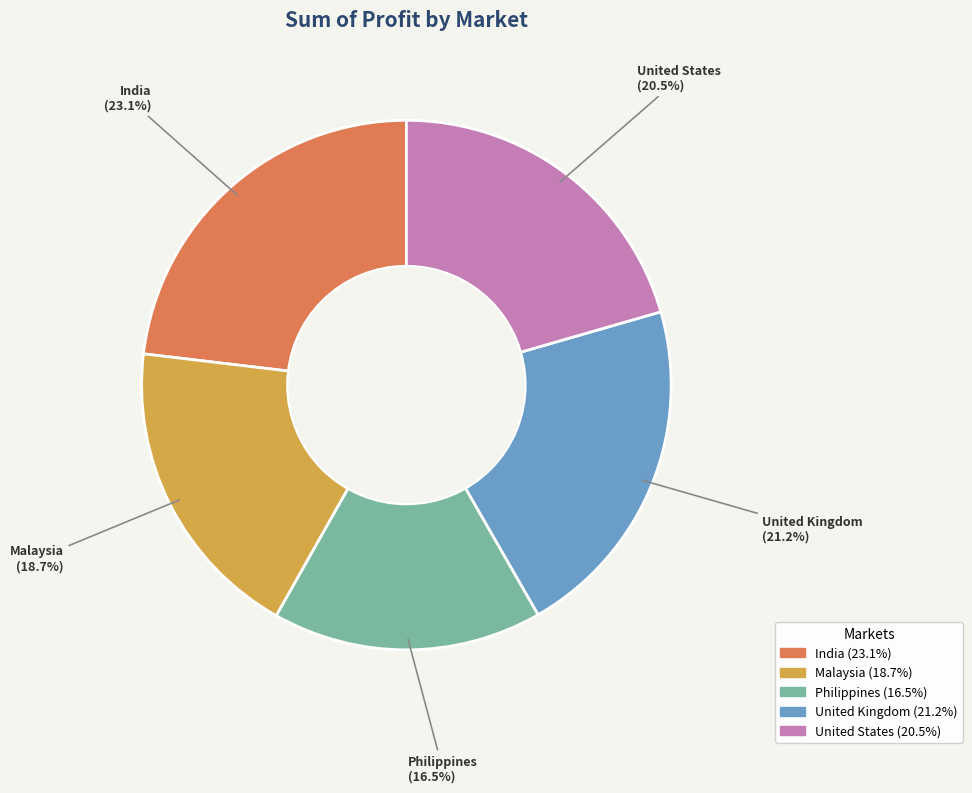

What is the smallest slice in the pie chart?

Philippines